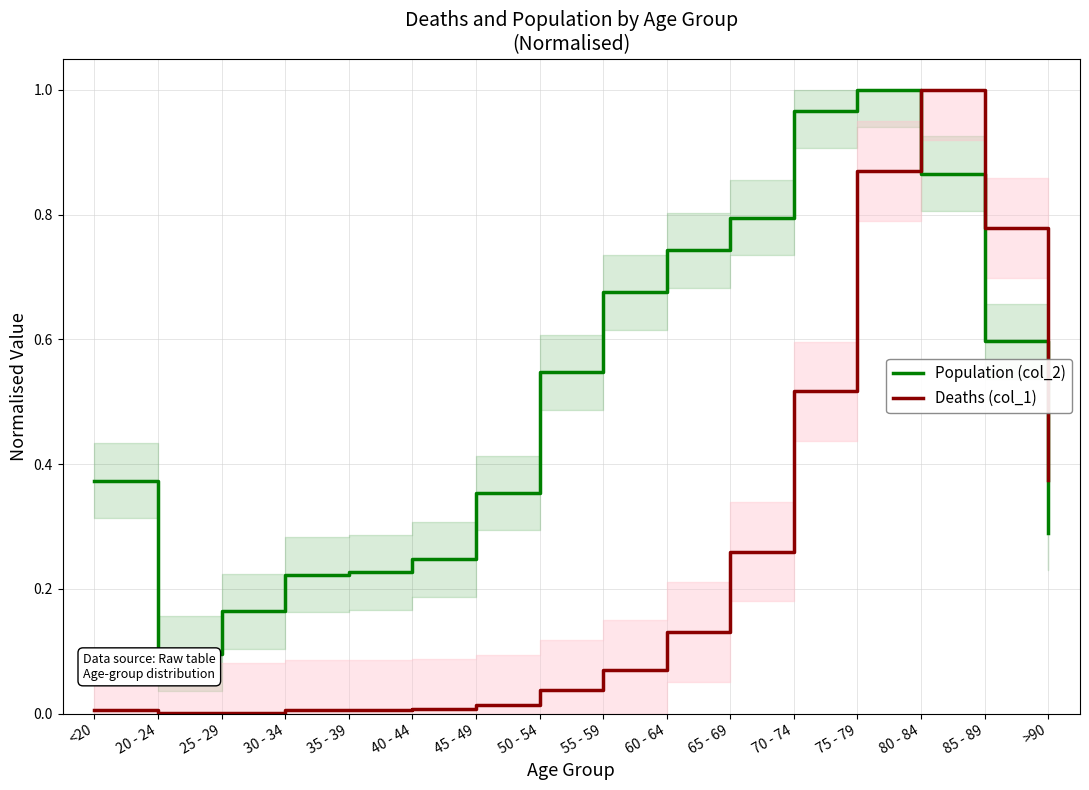

Where is Population (col_2) nearest to the value 0?

20 - 24